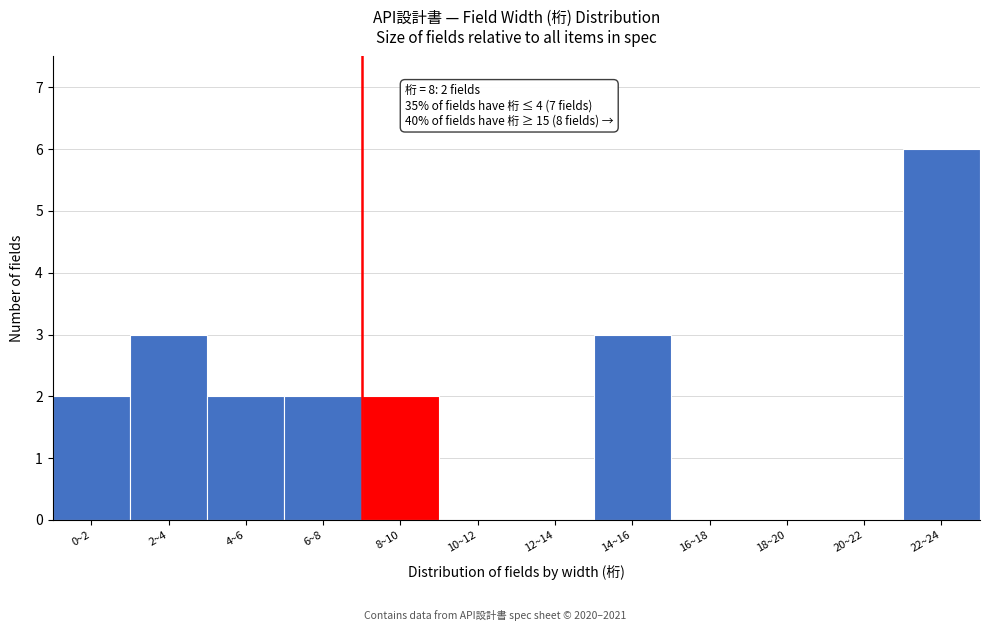

Reading left to right, extract all data points from this chart.

0~2=2	2~4=3	4~6=2	6~8=2	8~10=2	10~12=0	12~14=0	14~16=3	16~18=0	18~20=0	20~22=0	22~24=6